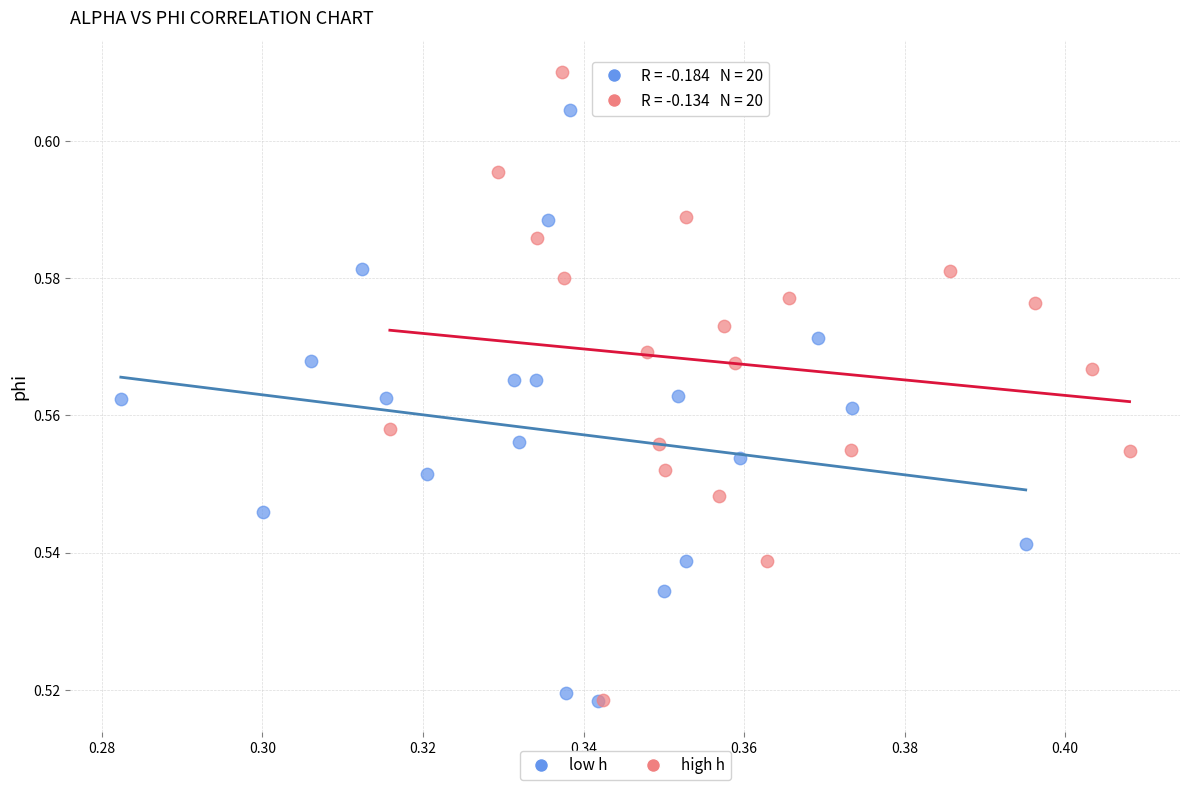

What are all the series names shown in the legend?

low h, high h